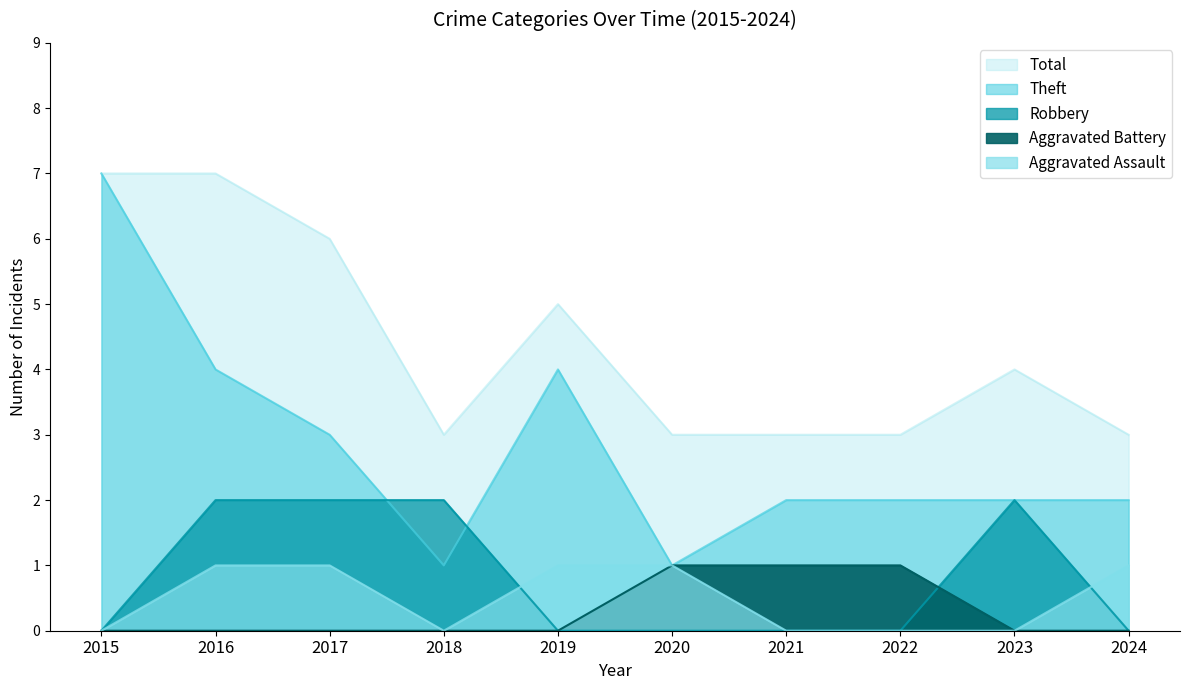

Which series has the largest total across all categories?

Total